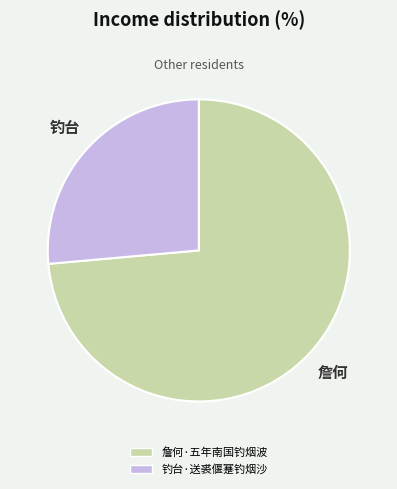

Is the sum of 詹何·五年南国钓烟波 and 钓台·送裘偃蹇钓烟沙 greater than half?

Yes